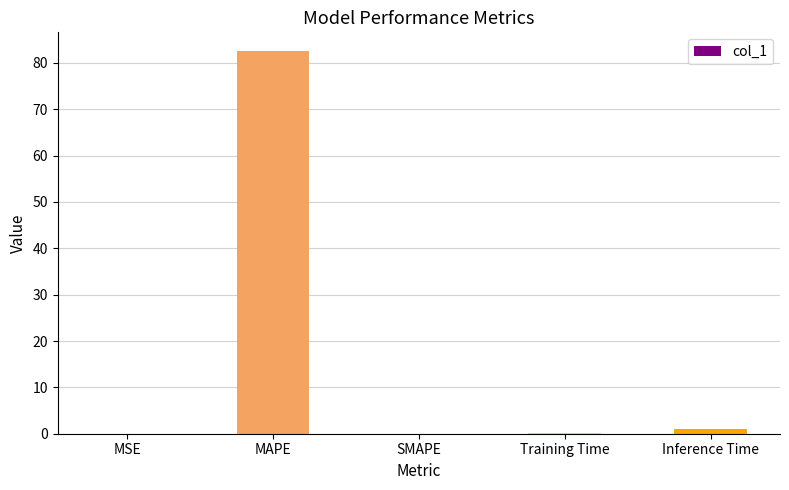

Is it true that the value at MAPE is 51.0?

False